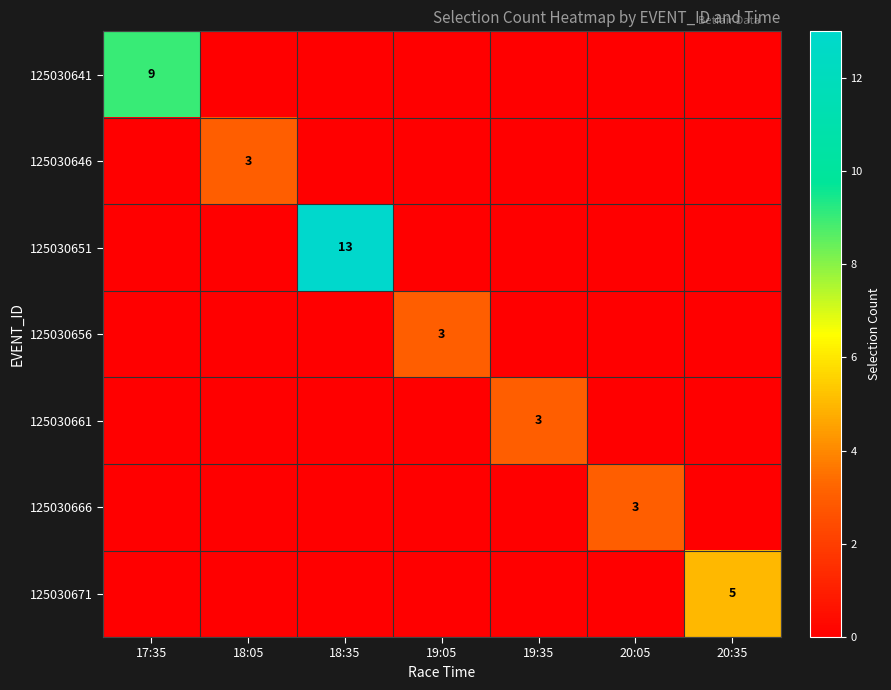

Is it true that 125030641 equals 15 at 17:35?

False